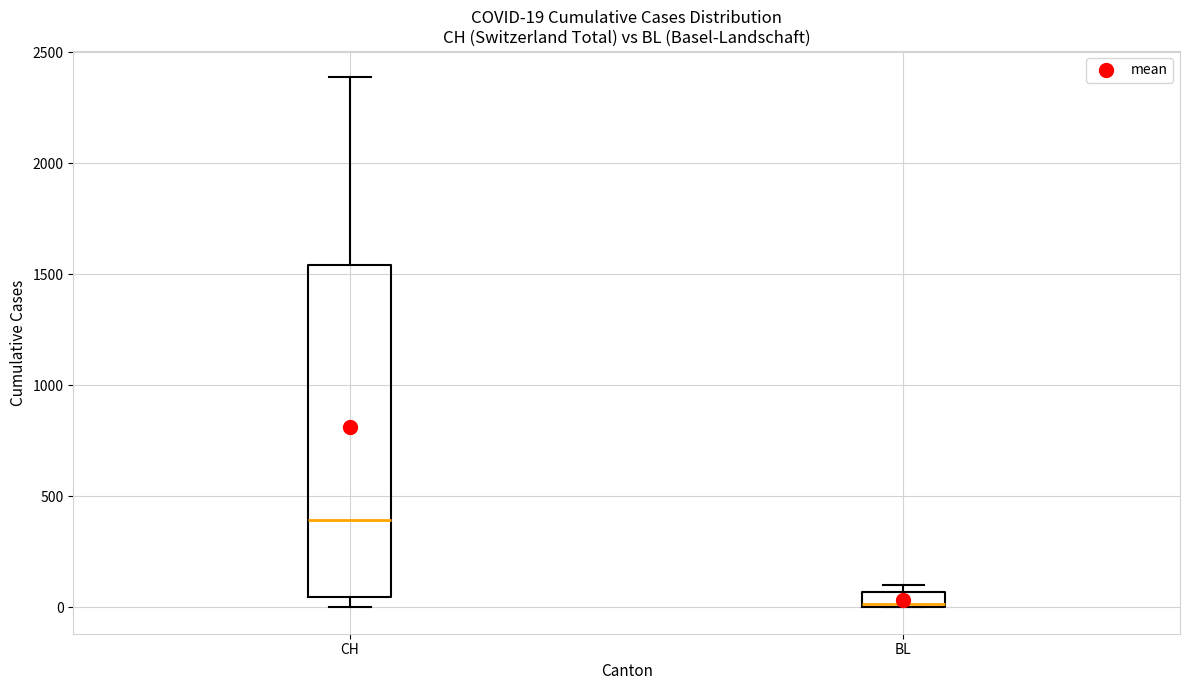

Which box has the lowest median line?

BL